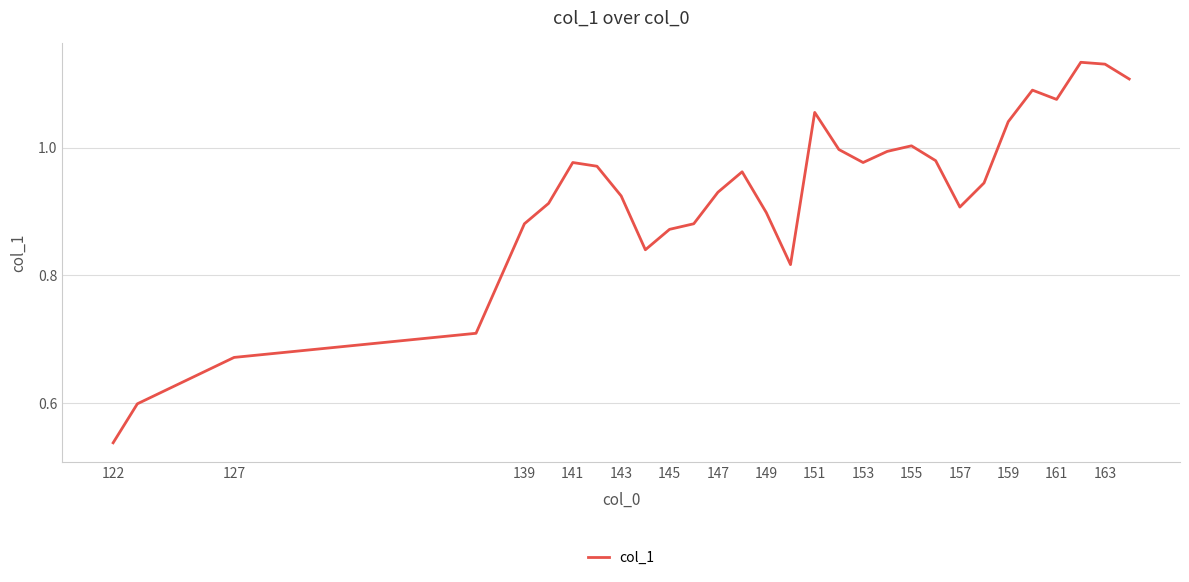

Where is the data nearest to the value 0?

122